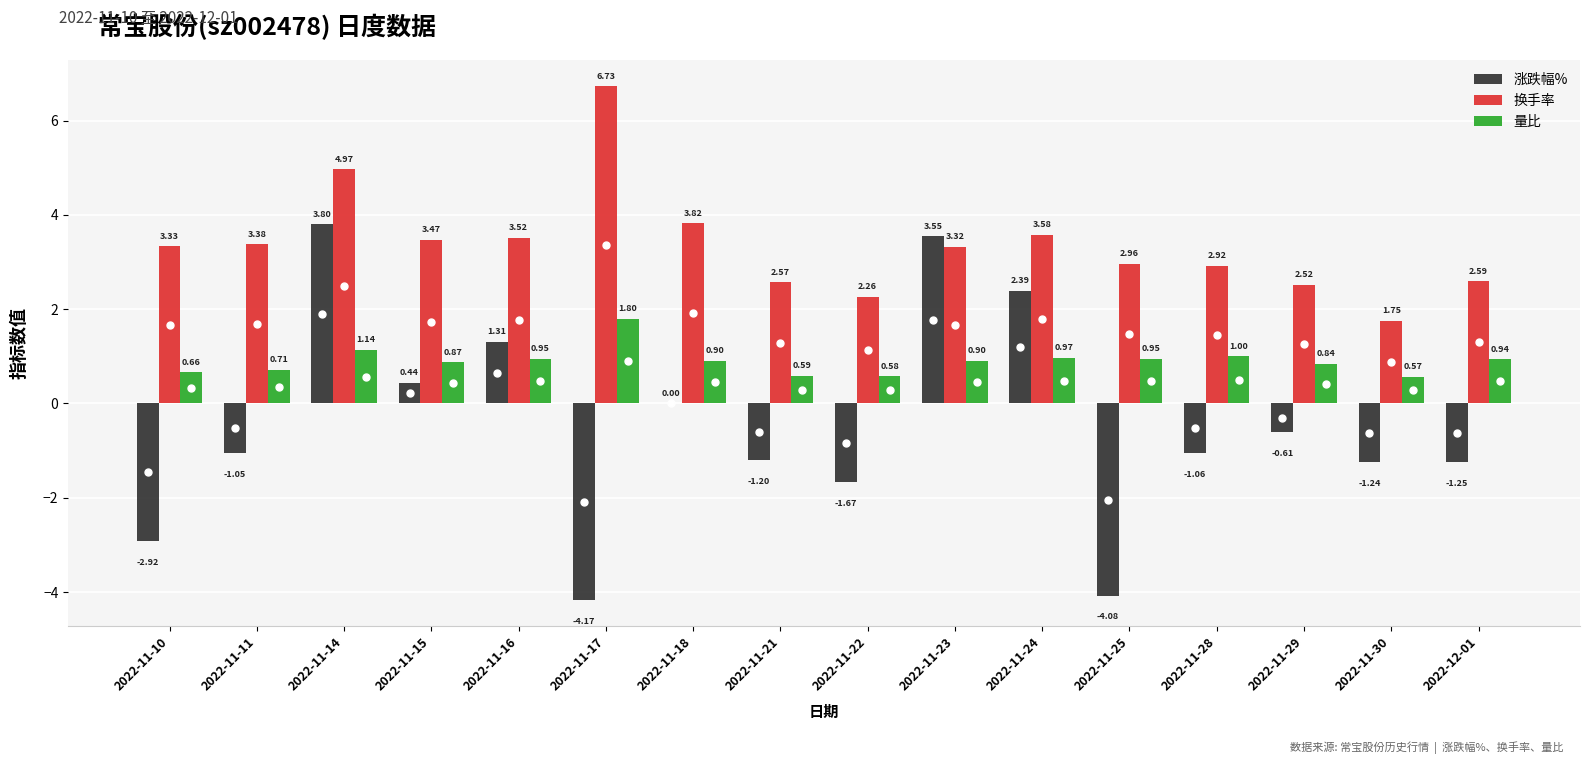

What is the sum of all 量比 values?

14.4